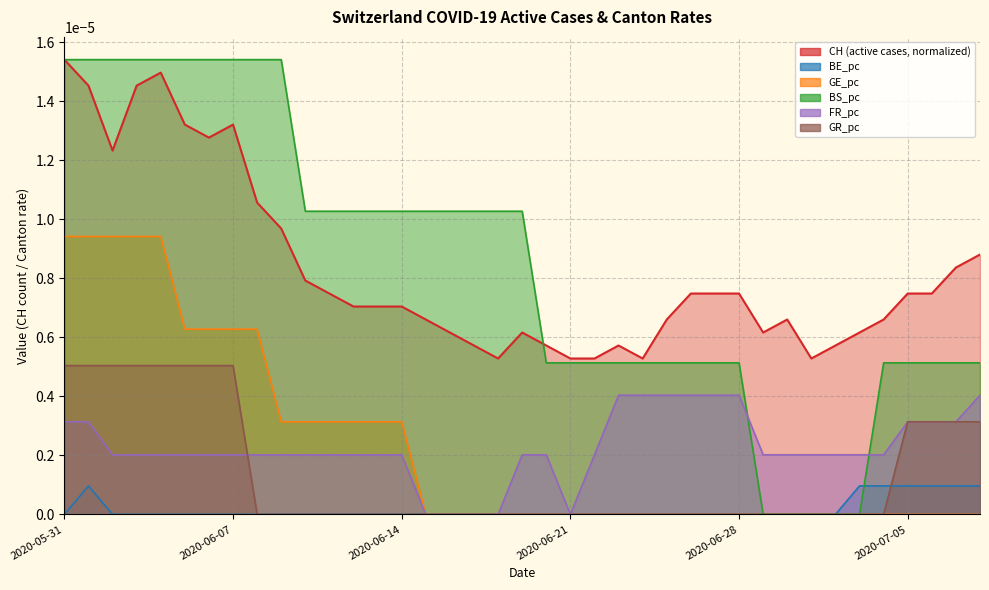

Which series has the largest range (max minus min)?

BS_pc